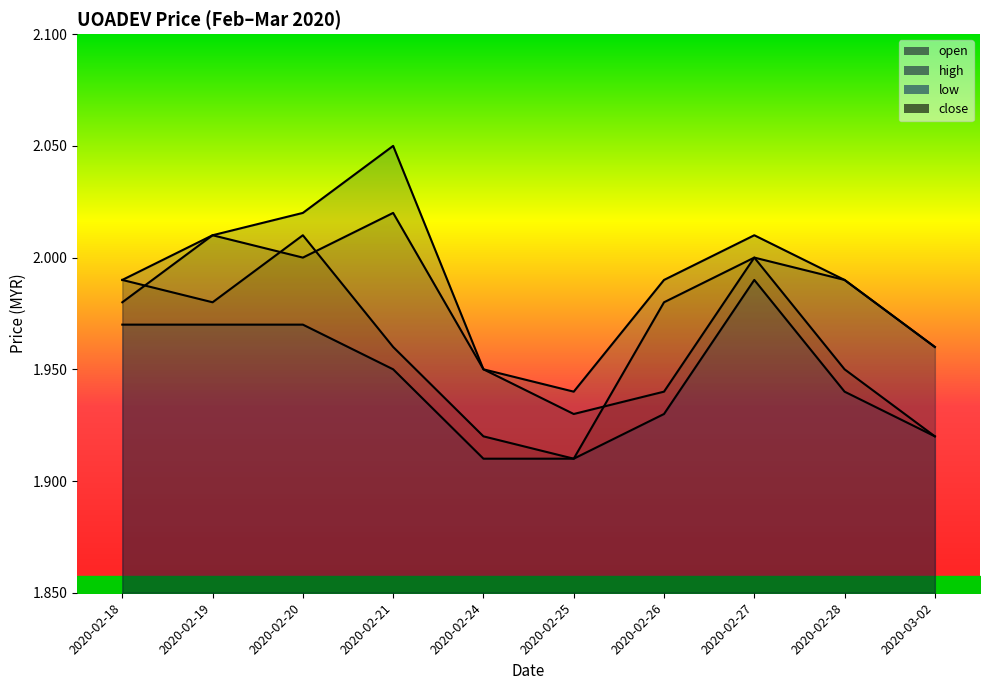

True or false: open and low cross at least once.

False